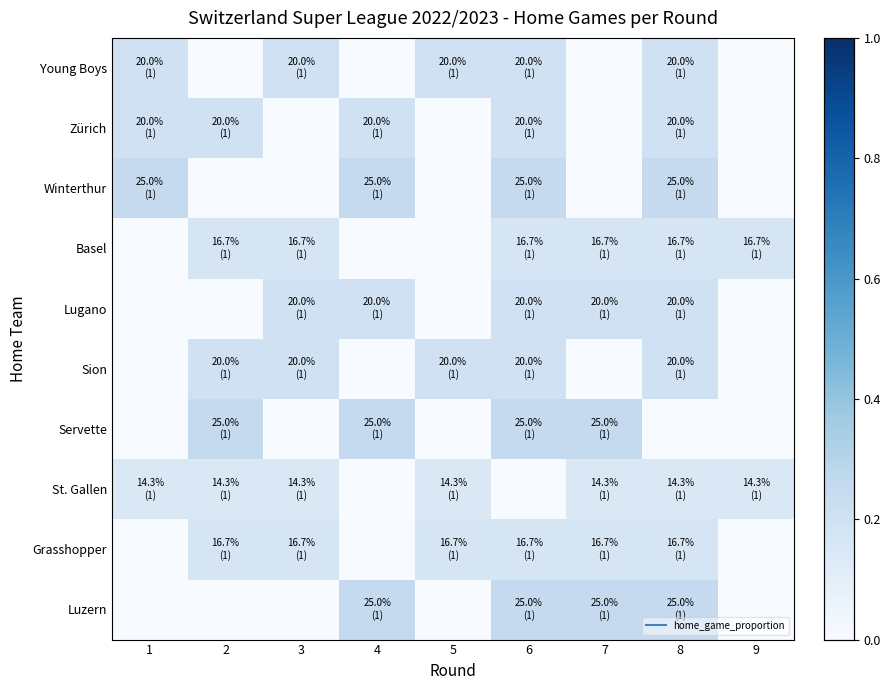

At which category is the sum across all series the highest?

6